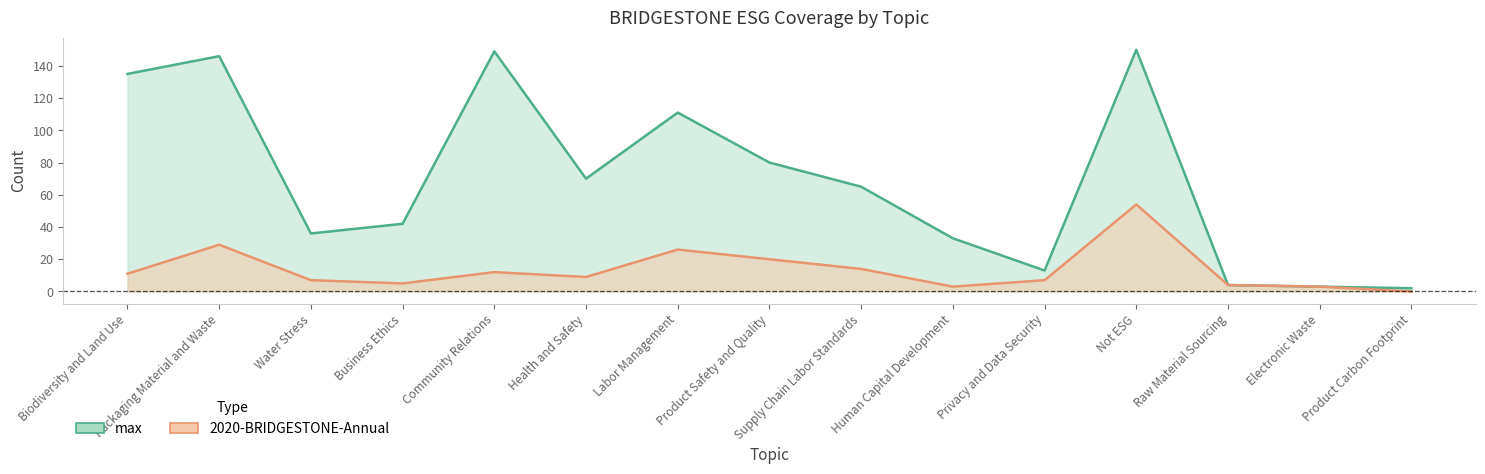

True or false: max and 2020-BRIDGESTONE-Annual cross at least once.

False